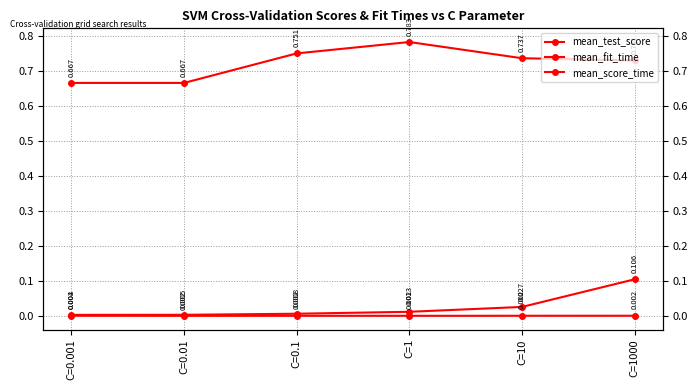

Is the value of mean_fit_time at C=1000 greater than the value of mean_score_time at C=0.1?

Yes